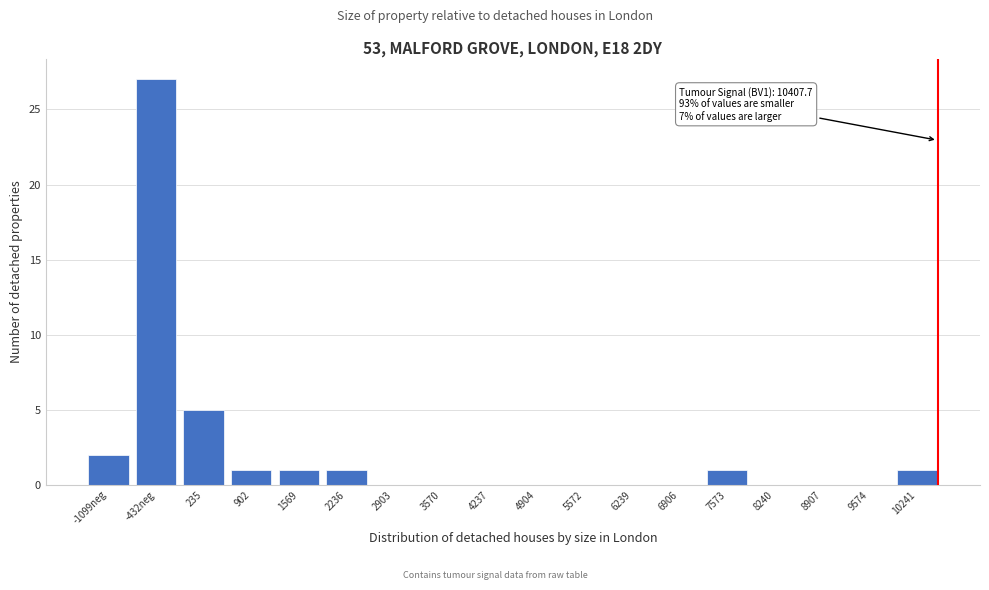

Reading right to left, what are all the values shown in this chart?

10241=1	9574=0	8907=0	8240=0	7573=1	6906=0	6239=0	5572=0	4904=0	4237=0	3570=0	2903=0	2236=1	1569=1	902=1	235=5	-432neg=27	-1099neg=2